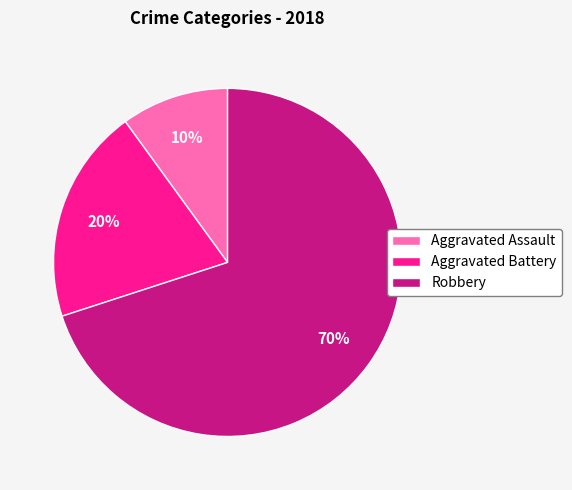

To the nearest percent, what is the average slice percentage?

33%